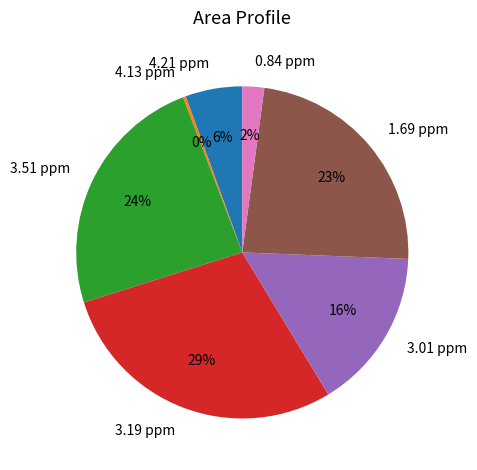

Combined, do 3.19 ppm and 3.51 ppm account for over 50%?

Yes